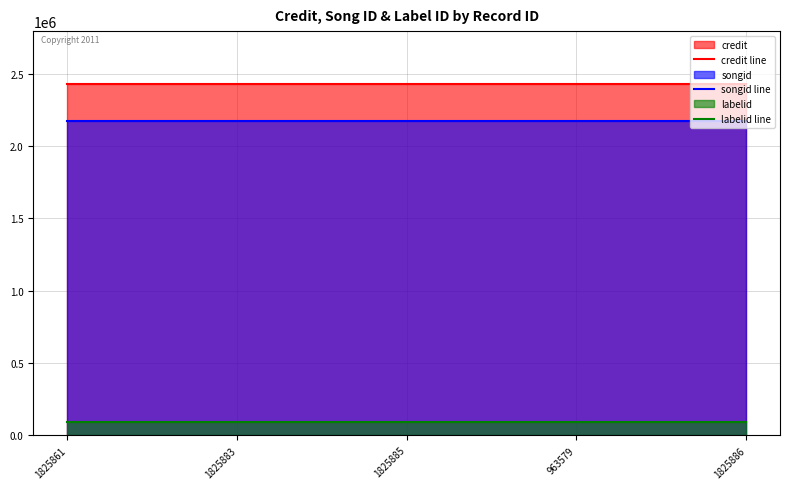

At which label is labelid line closest to 92170?

1825861